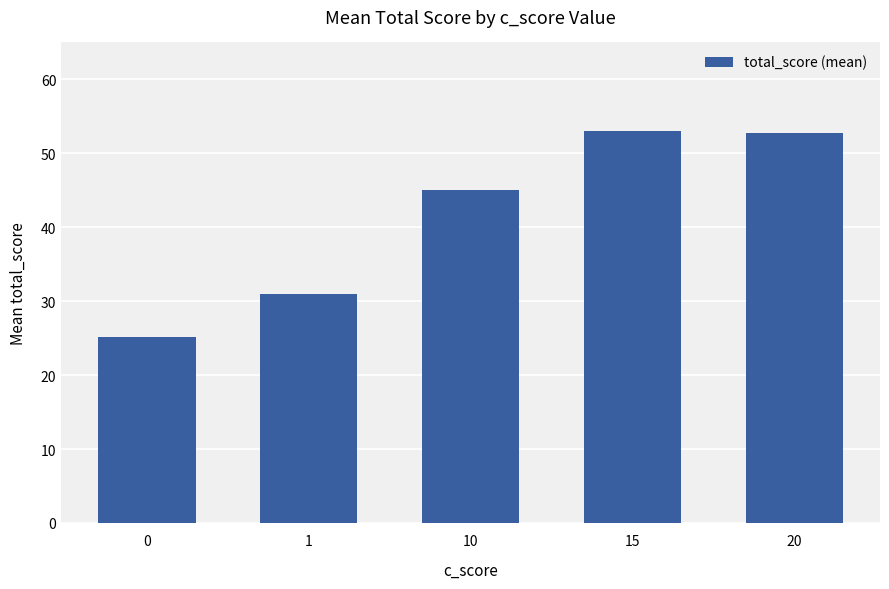

The chart shows a value of 45.0 at 10. True or false?

True